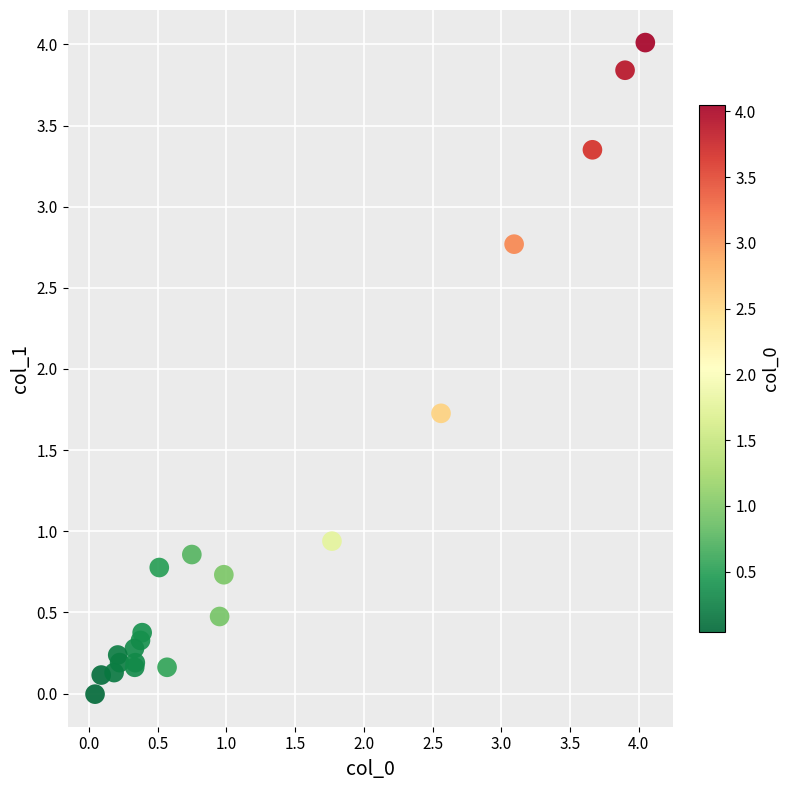

What Y value in the scatter plot is closest to 2?

1.7